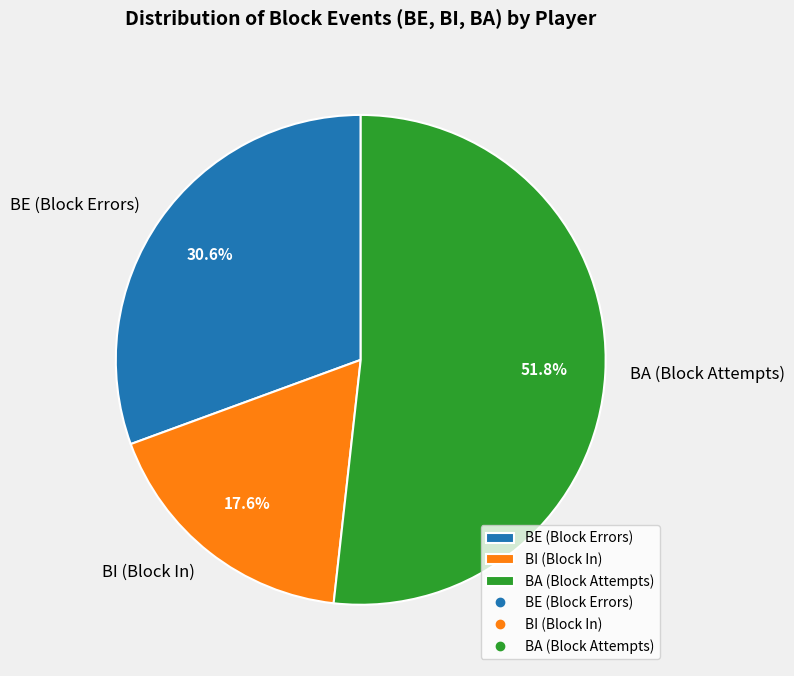

What portion of the pie excludes BI (Block In)?

82.4%